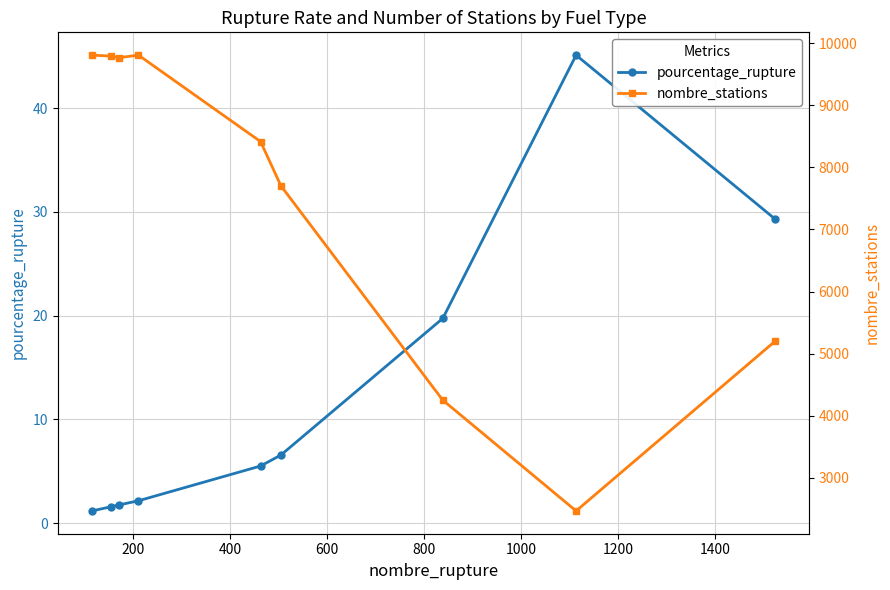

What is the minimum value for pourcentage_rupture?

1.2